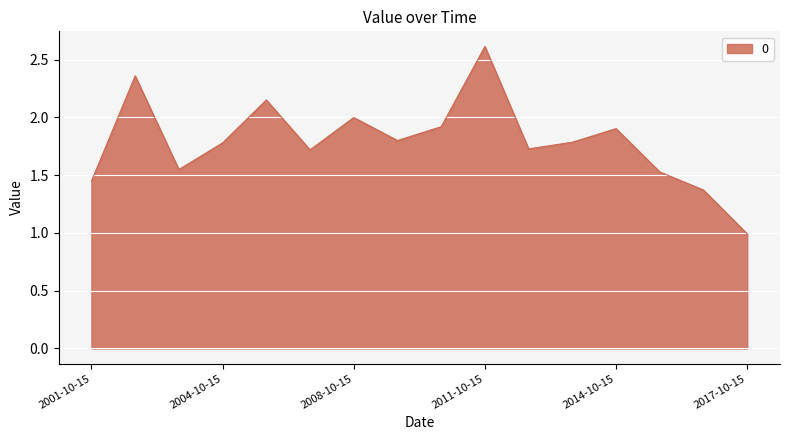

What is the sum of all values?

28.6